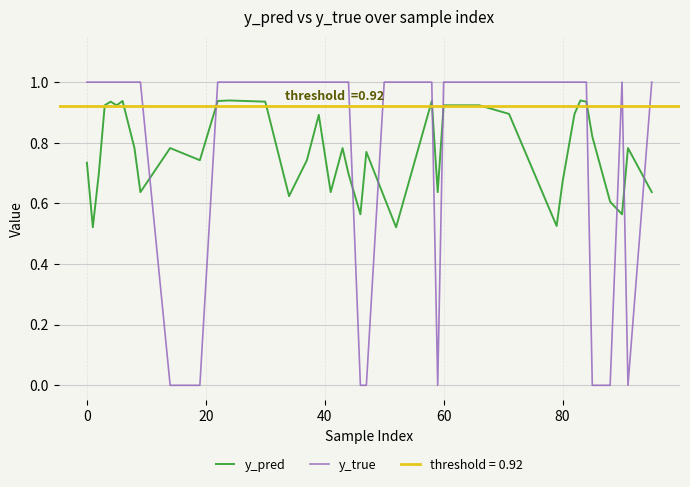

Count the y_pred values in the range 0 to 1.

40